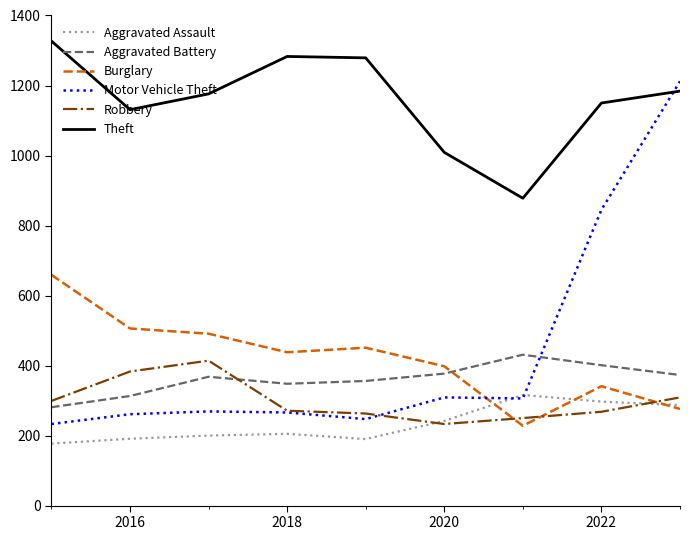

After their last crossing, which series has the higher values: Motor Vehicle Theft or Aggravated Battery?

Motor Vehicle Theft